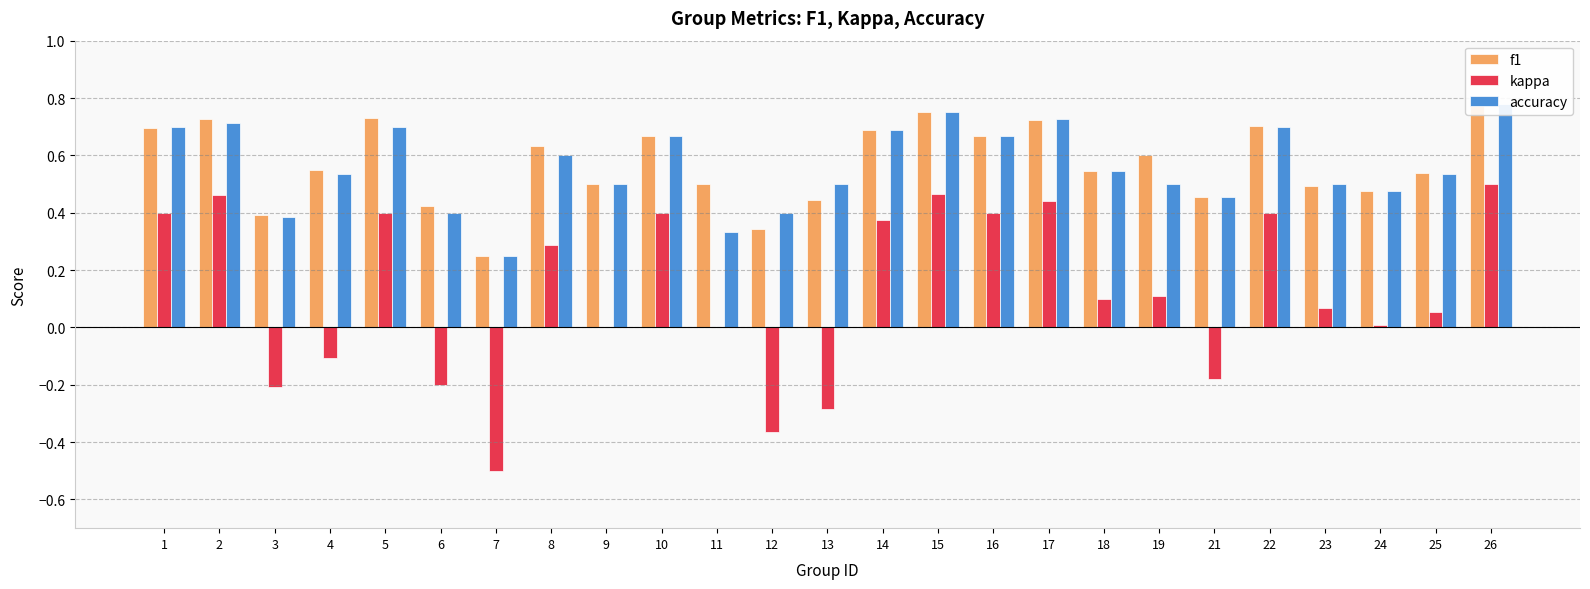

How many negative values does the kappa series have?

7